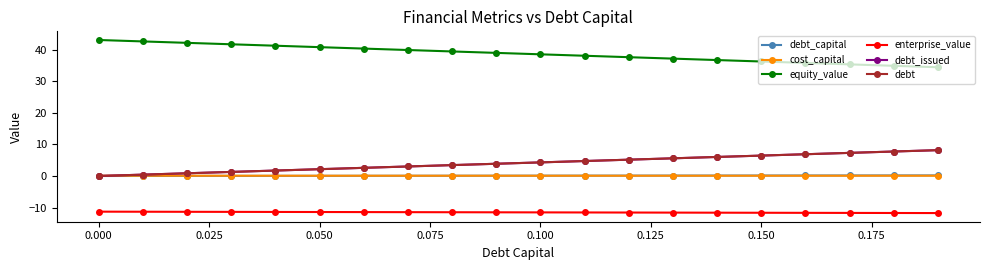

Is this an area chart (filled region under the line)?

No